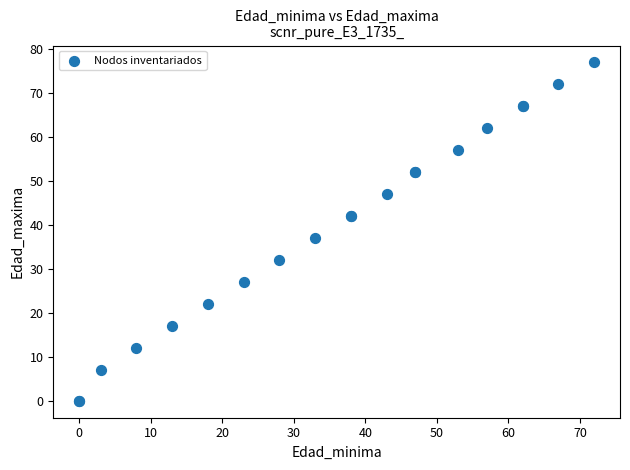

What Y value in the scatter plot is closest to 38?

37